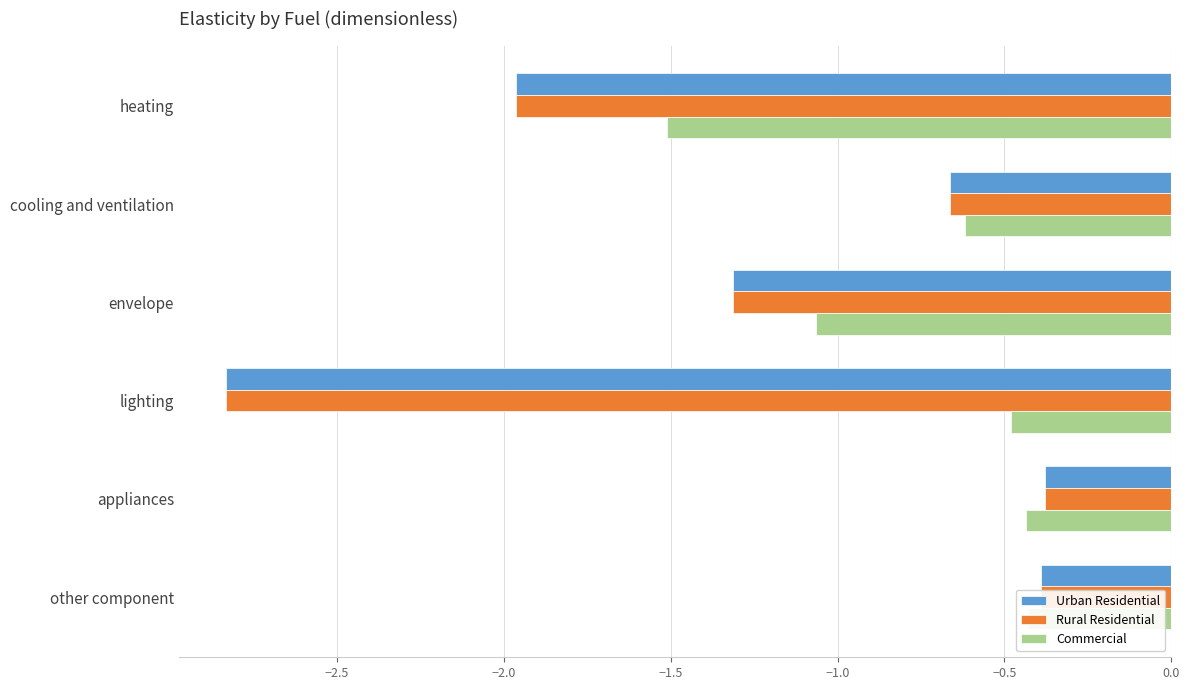

What is the value of the Rural Residential bar at the 5th from the left?

-0.4